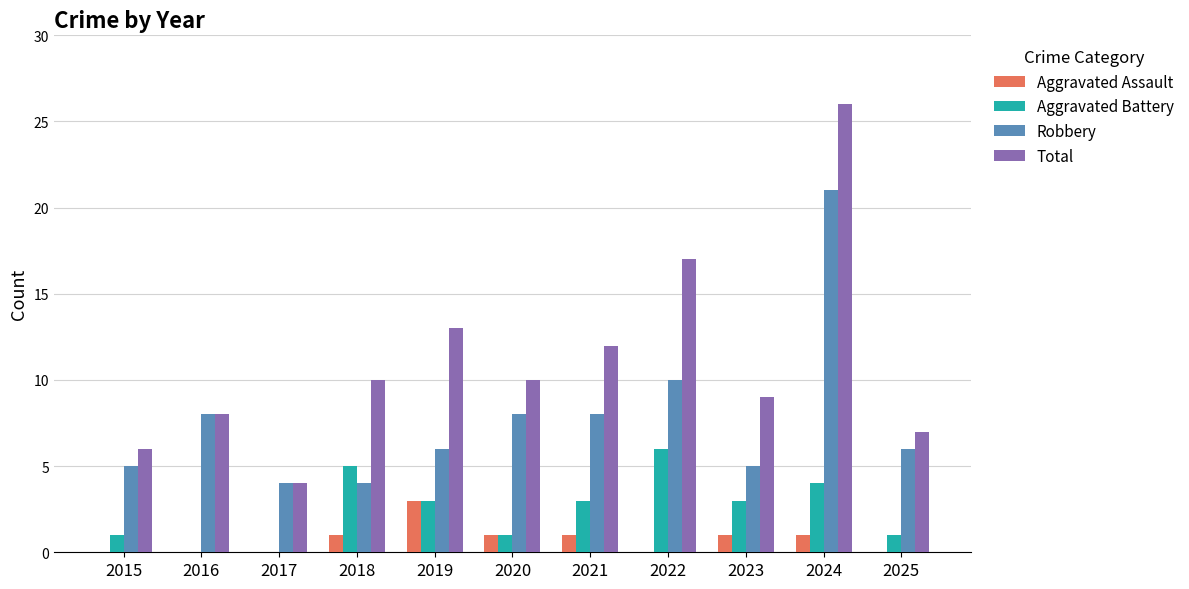

How many categories are shown in the chart?

11